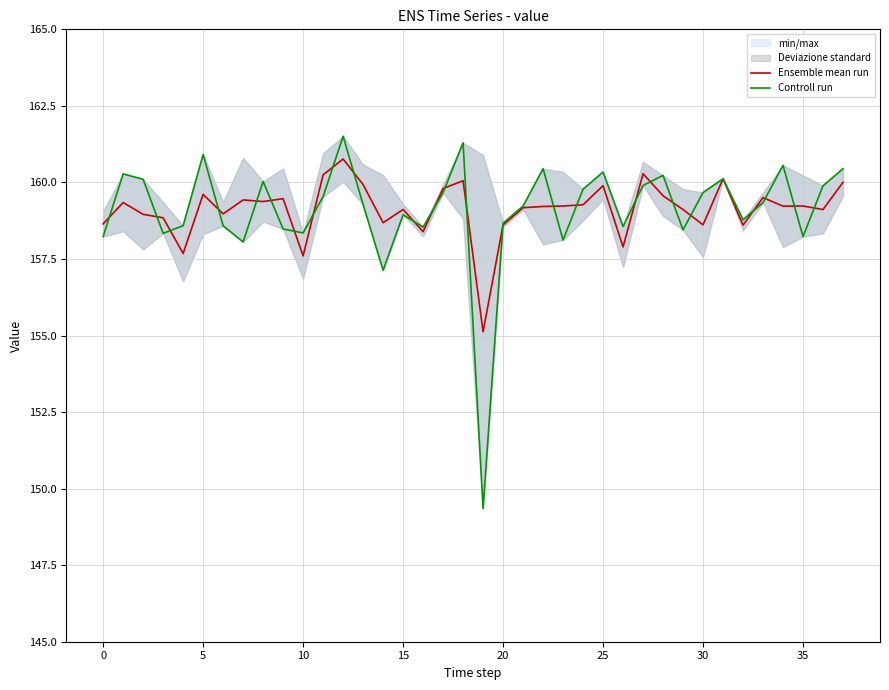

Which series has the largest total across all categories?

Ensemble mean run